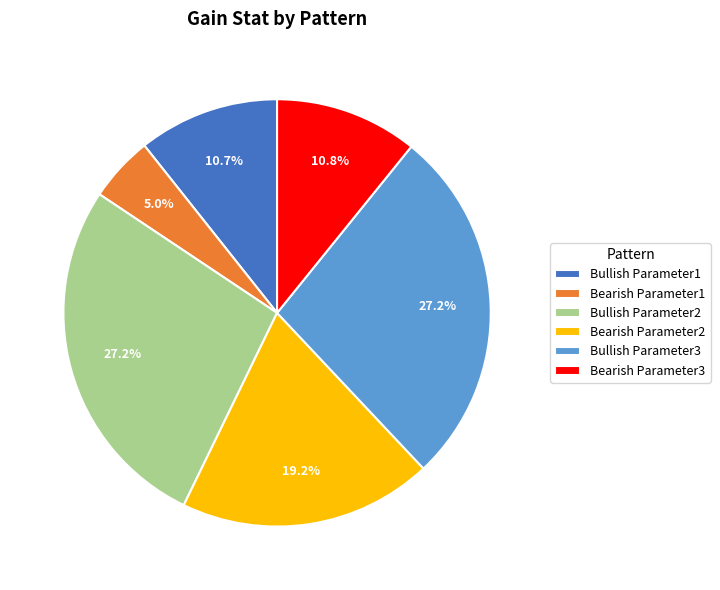

Count the number of slices in the pie.

6